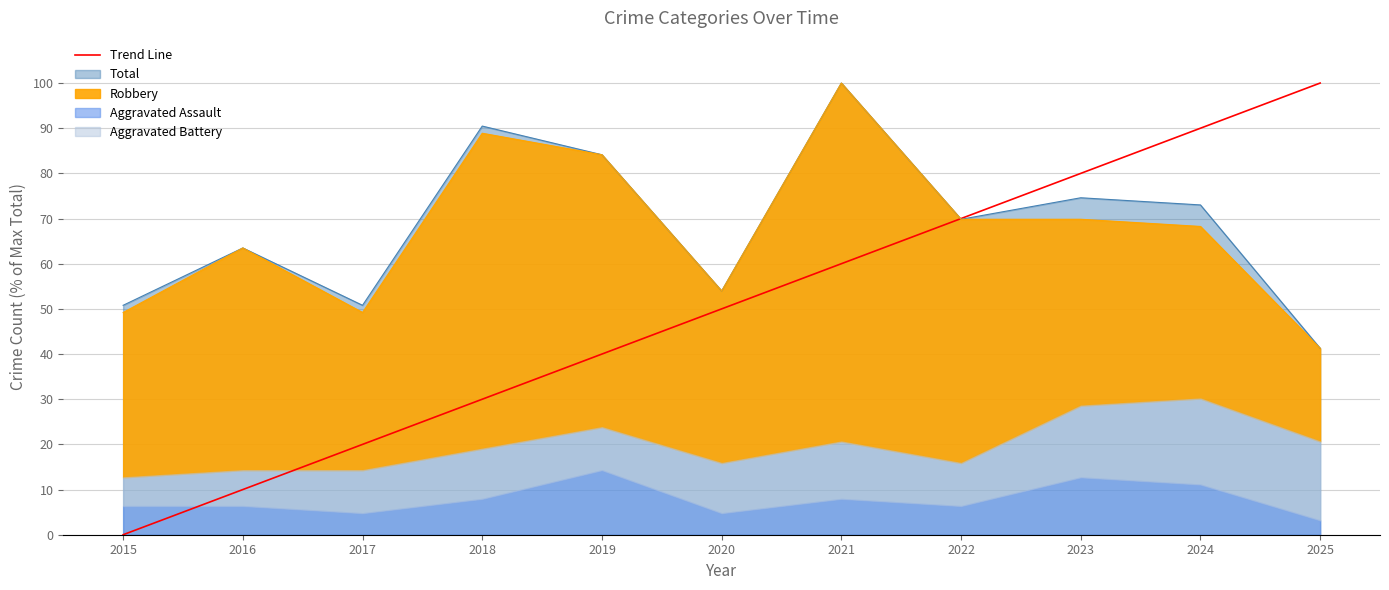

Reading left to right, what are all the values shown in this chart?

0	10	20	30	40	50	60	70	80	90	100